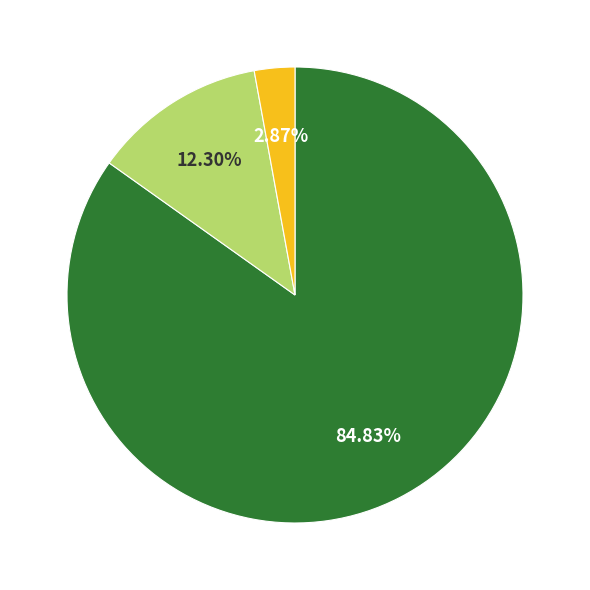

To the nearest percent, what is the average slice percentage?

33%